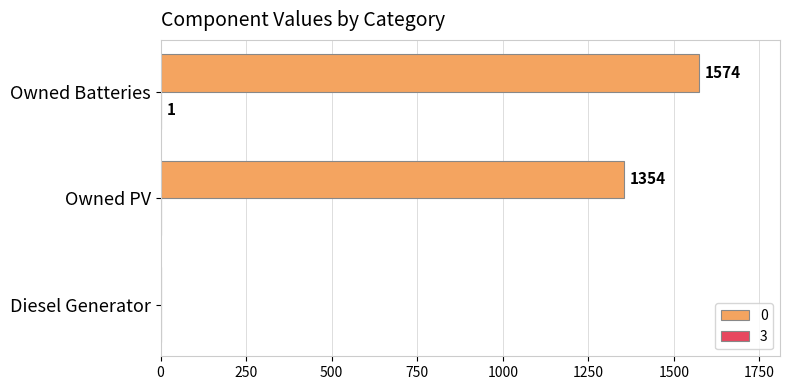

True or false: 0 has a value of 0 at Diesel Generator.

True